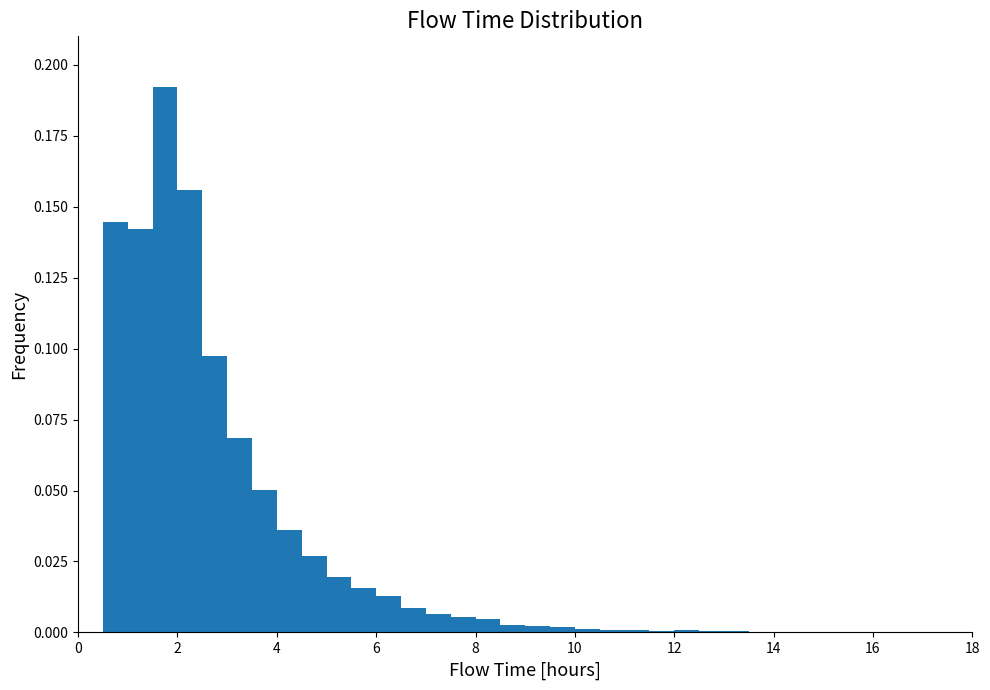

Read against the x-axis, roughly where is the centre of the tallest bar?

1.8